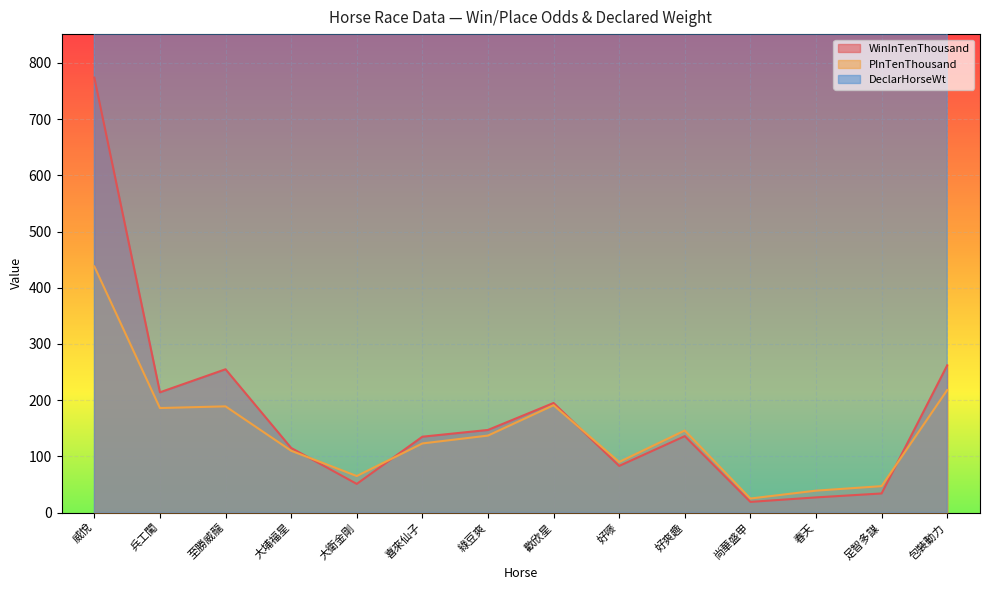

At which category does PInTenThousand reach its first local peak?

至勝威龍